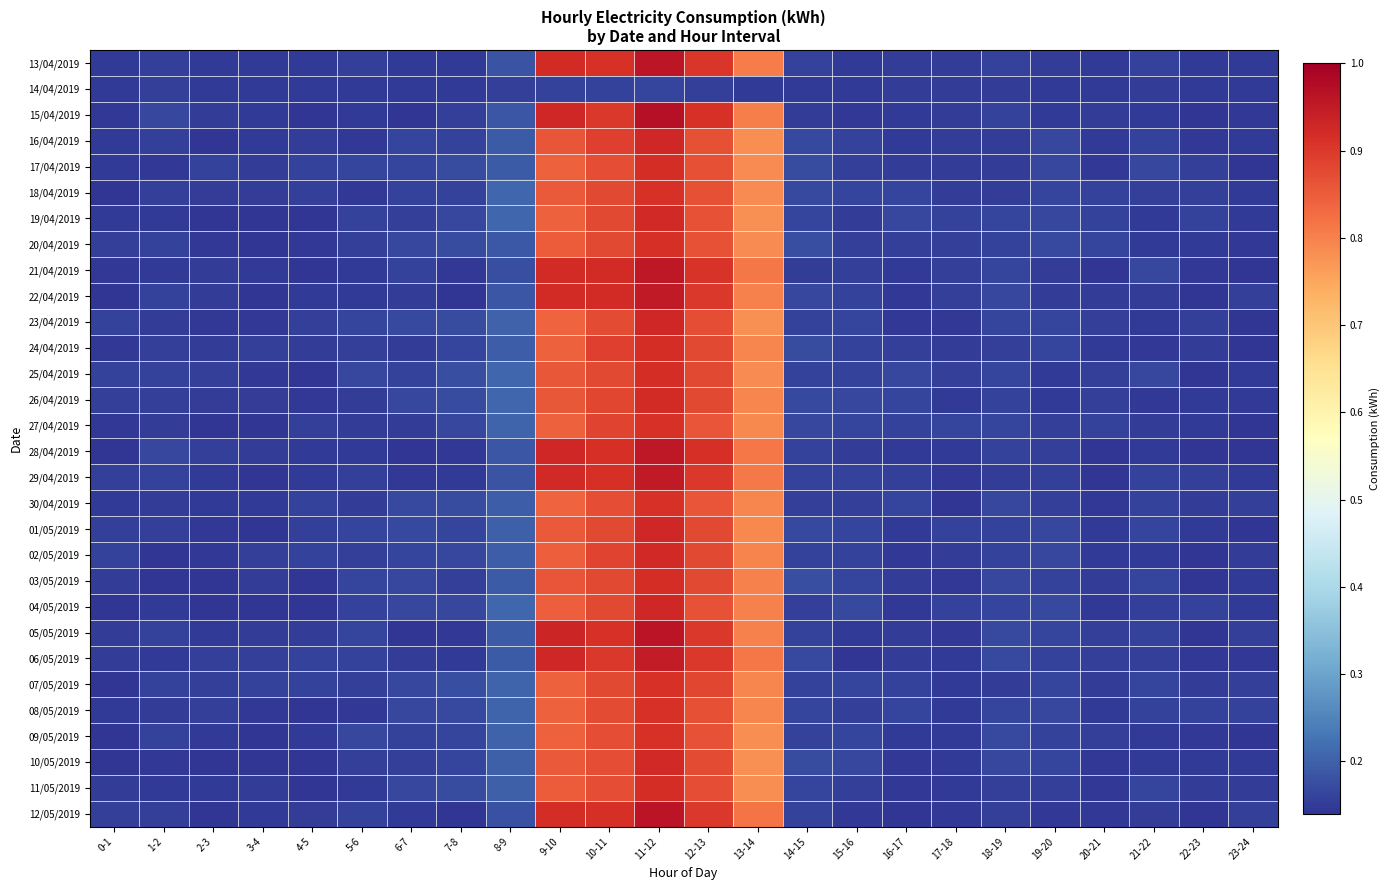

Which series has the widest spread of values?

15/04/2019